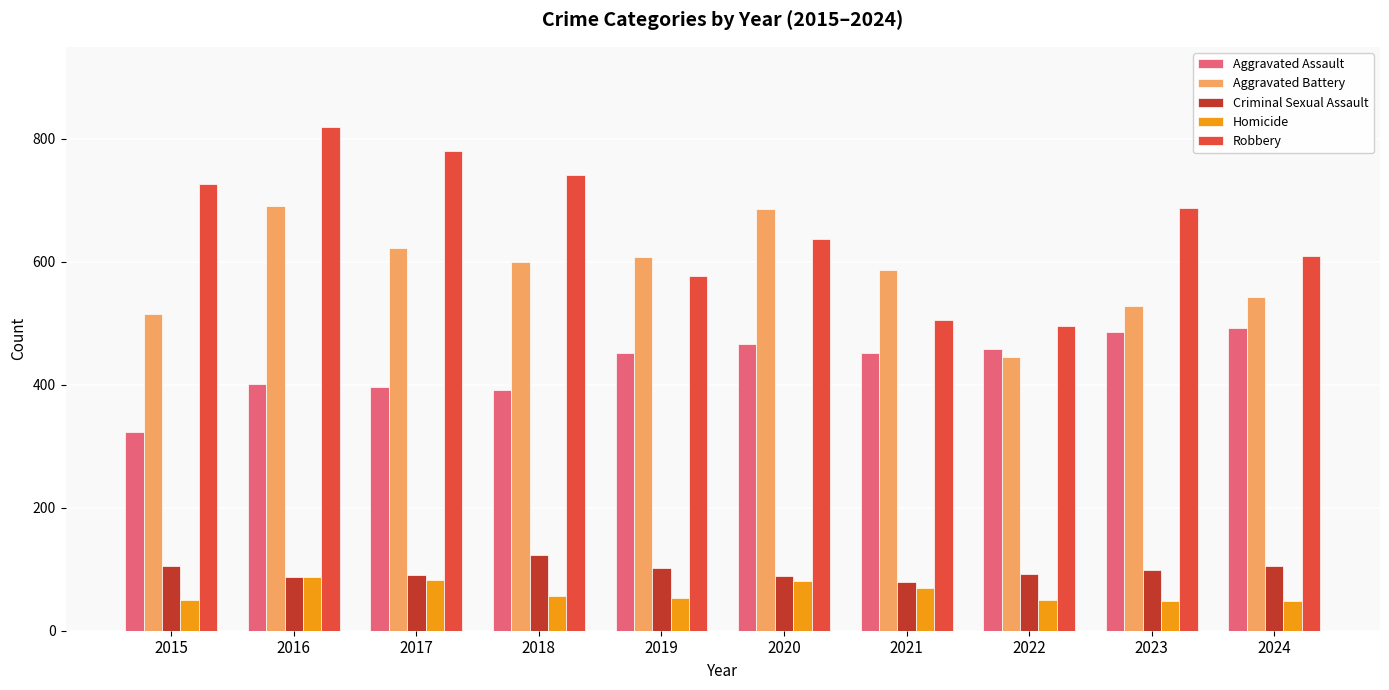

What is the sum of the Criminal Sexual Assault values at 2018 and 2021?

203